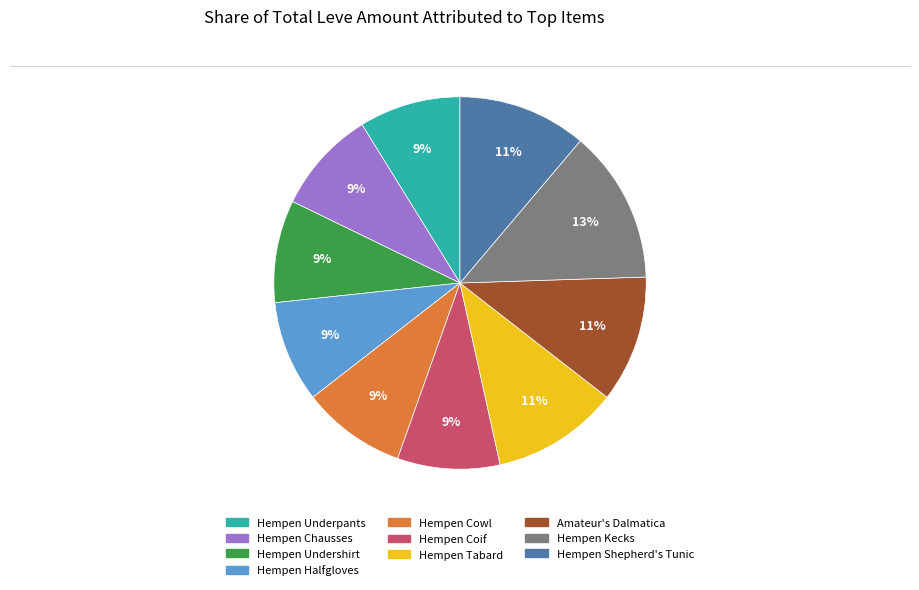

Do Hempen Chausses and Hempen Kecks together represent more than half of the pie?

No